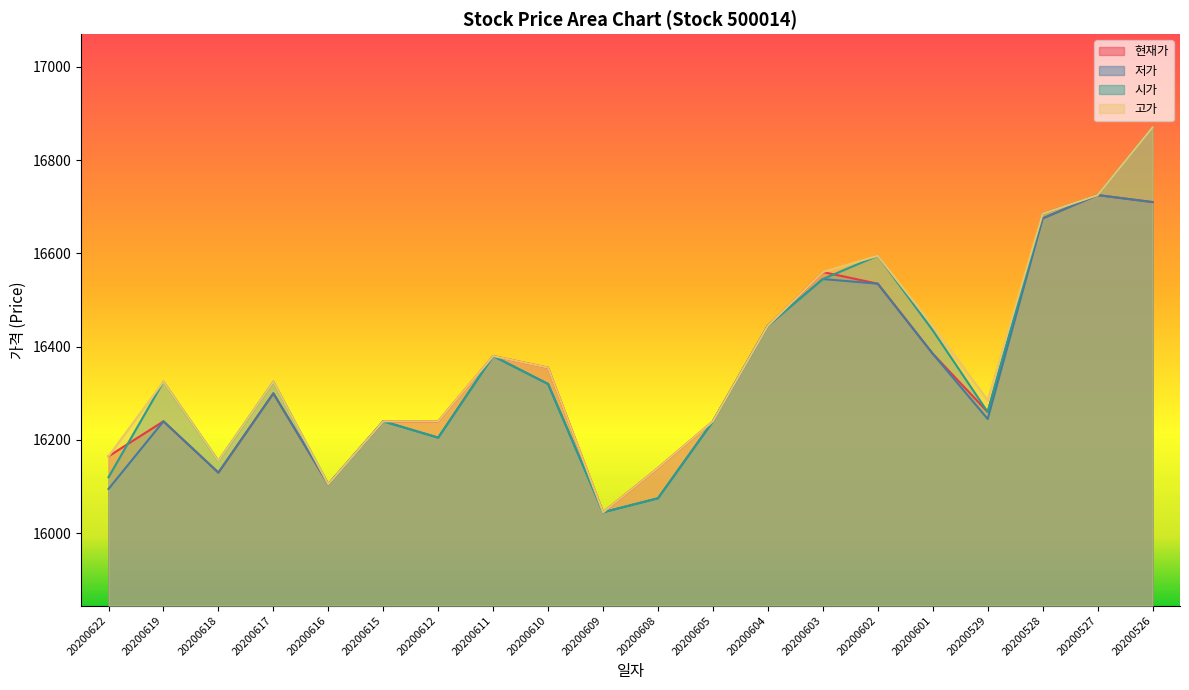

In 저가, how many points are lower than both neighbors (excluding endpoints)?

5